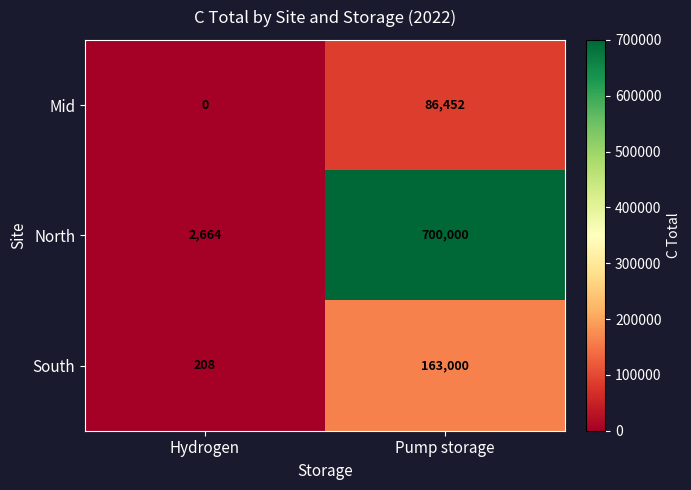

What value does the North series have at Hydrogen, to the nearest 100?

2700